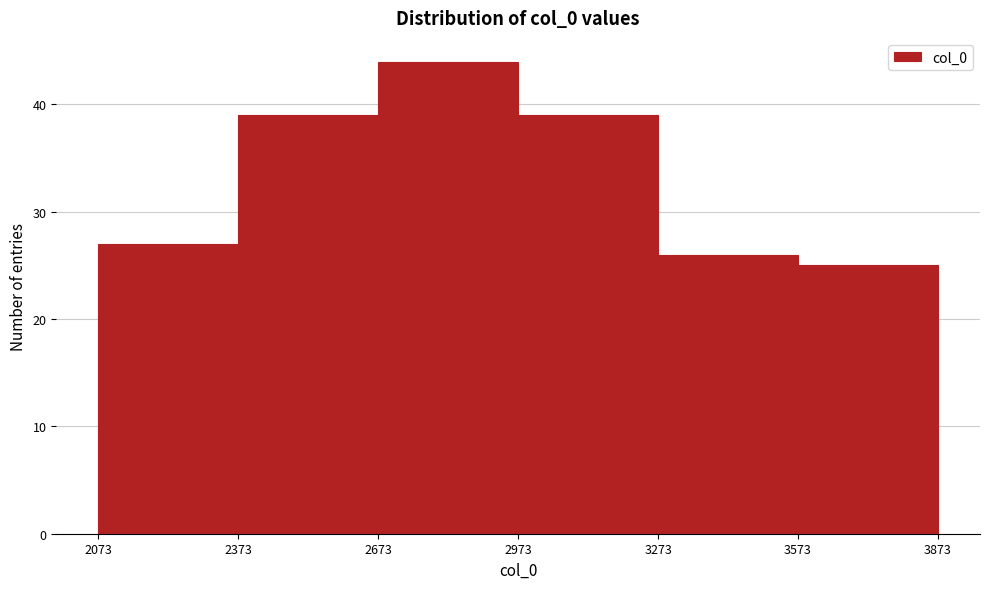

Reading left to right, transcribe this chart: for each bar, give the range it covers on the x-axis and its height. The values are not printed on the chart, so give them approximately, as read against the axis.

2073 to 2373: 27
2373 to 2673: 39
2673 to 2973: 44
2973 to 3273: 39
3273 to 3573: 26
3573 to 3873: 25